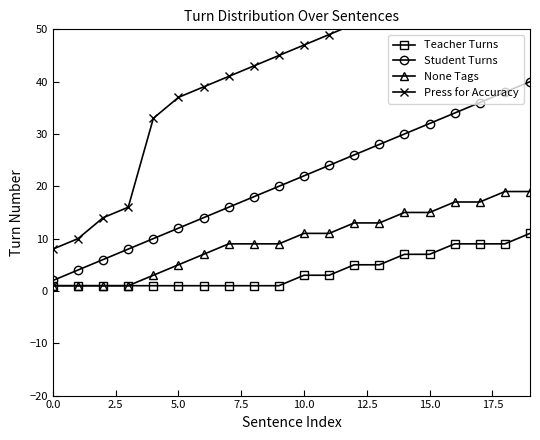

What is the maximum value for Student Turns?

40